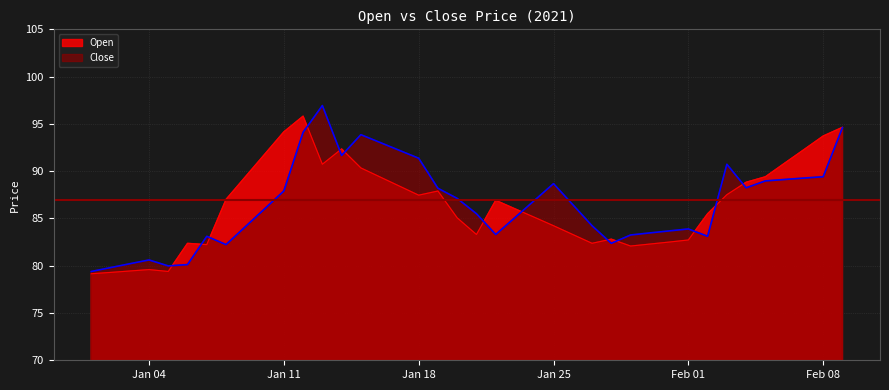

What is the maximum value for Close?

96.9